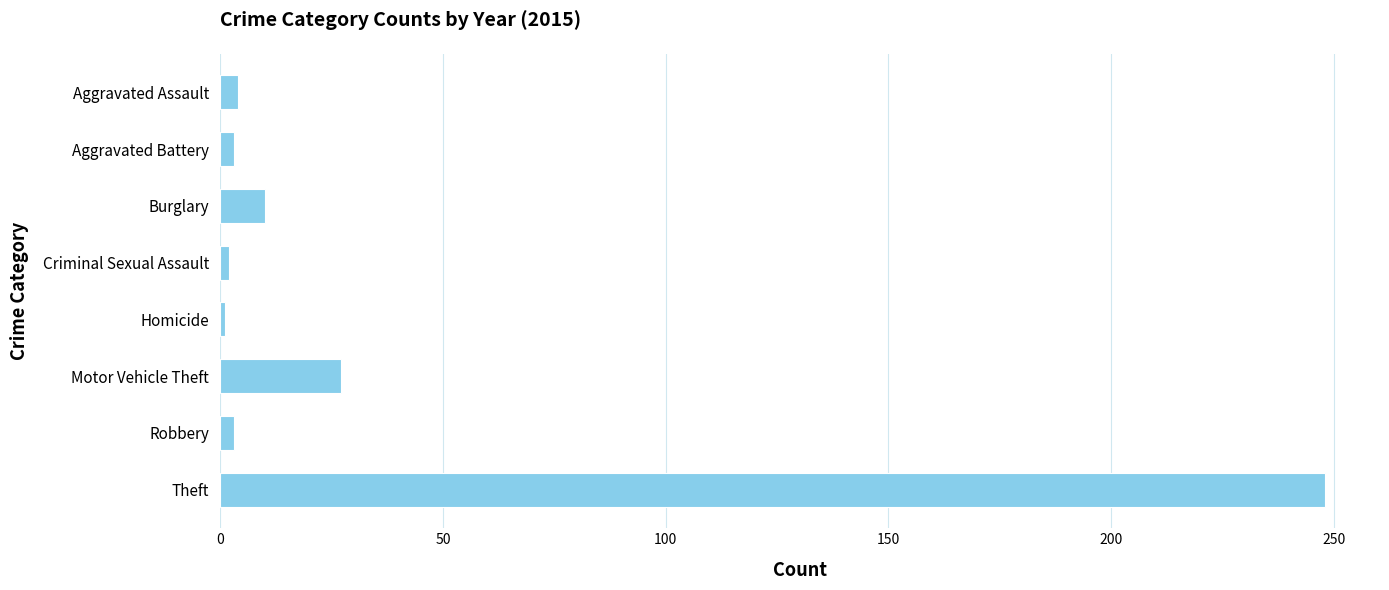

What is the label of the 7th bar from the bottom?

Aggravated Battery